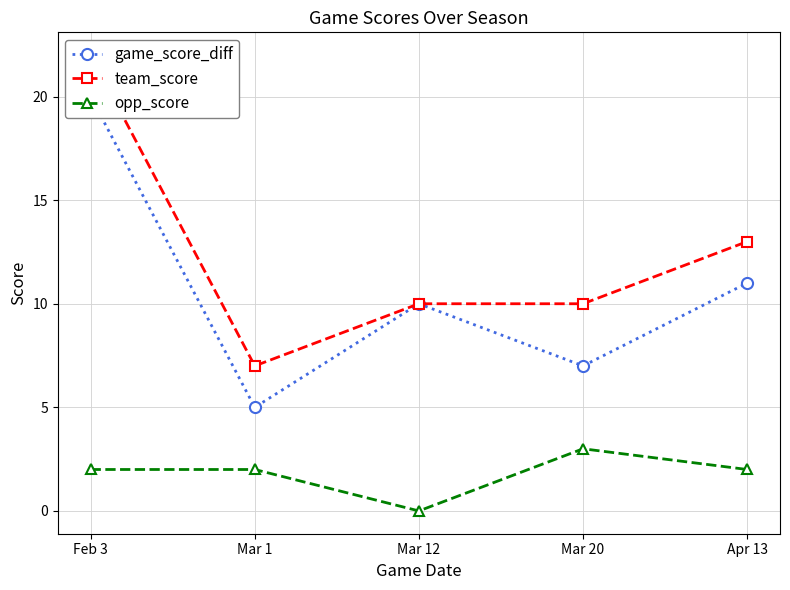

At which category is the sum across all series the highest?

Feb 3